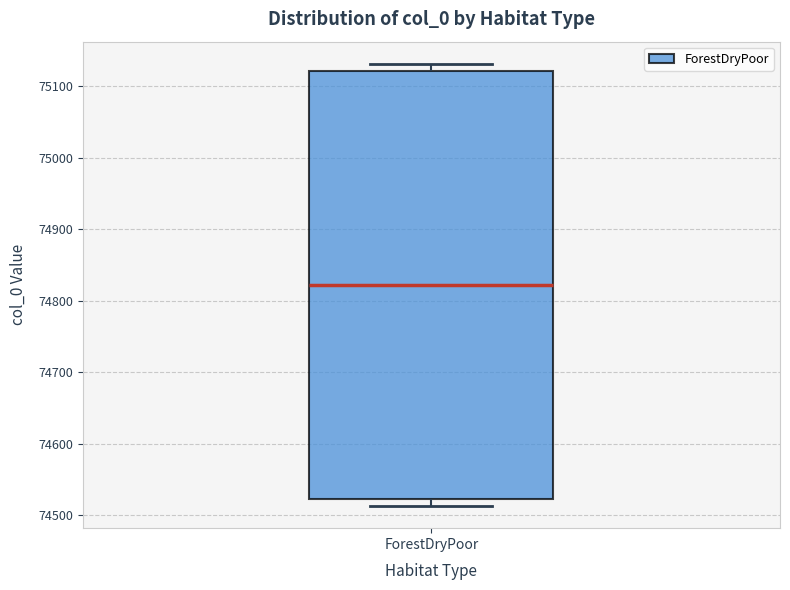

Read this box plot against the y-axis: the position of the median line, the range covered by the box, and the ends of both whiskers. The values are not printed on the chart, so give them approximately, as read against the axis.

median 74820, box 74520 to 75120, whiskers 74510 to 75130